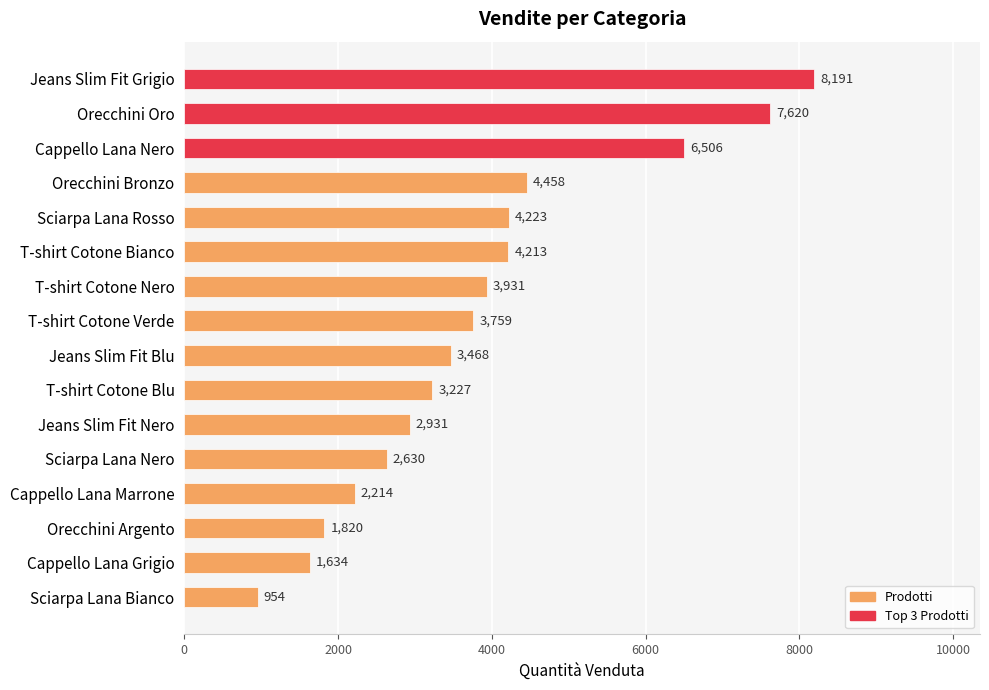

List the labels in order of value, smallest first.

Sciarpa Lana Bianco, Cappello Lana Grigio, Orecchini Argento, Cappello Lana Marrone, Sciarpa Lana Nero, Jeans Slim Fit Nero, T-shirt Cotone Blu, Jeans Slim Fit Blu, T-shirt Cotone Verde, T-shirt Cotone Nero, T-shirt Cotone Bianco, Sciarpa Lana Rosso, Orecchini Bronzo, Cappello Lana Nero, Orecchini Oro, Jeans Slim Fit Grigio